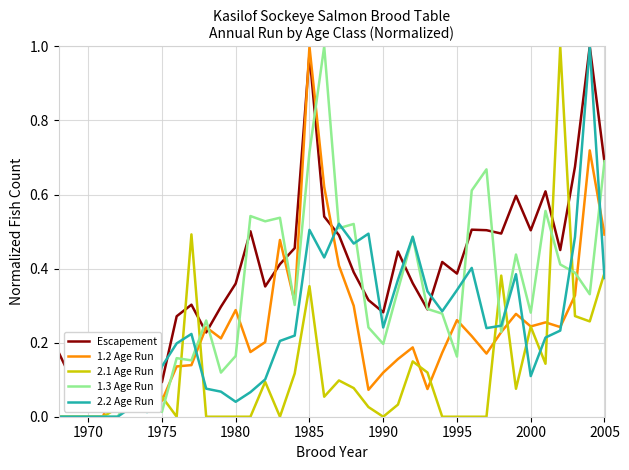

What is the highest value of the 1.3 Age Run series?

1.0